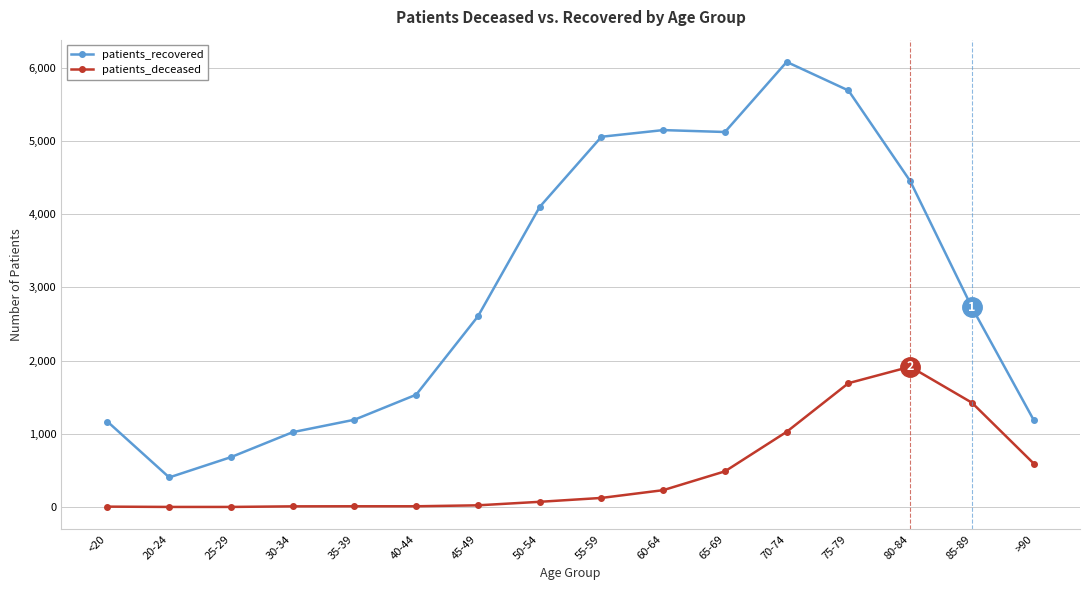

What value does the patients_recovered series have at 25-29, to the nearest 100?

700